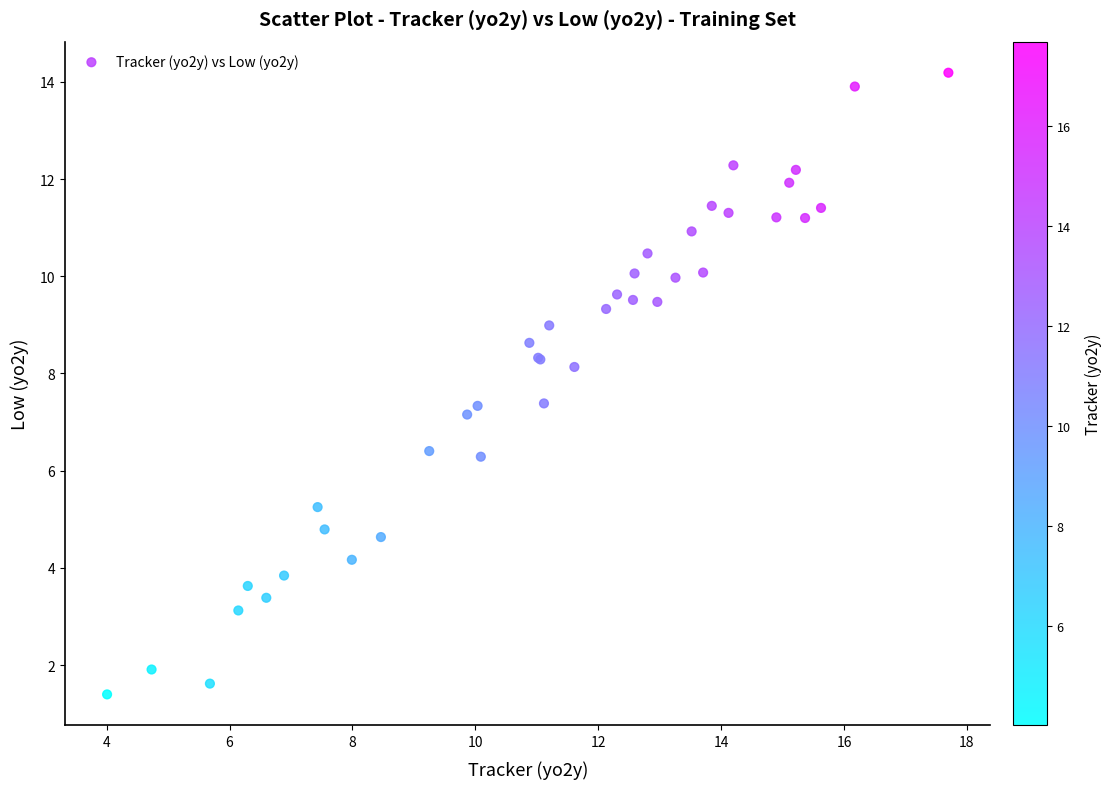

What Y value in the scatter plot is closest to 7?

7.2